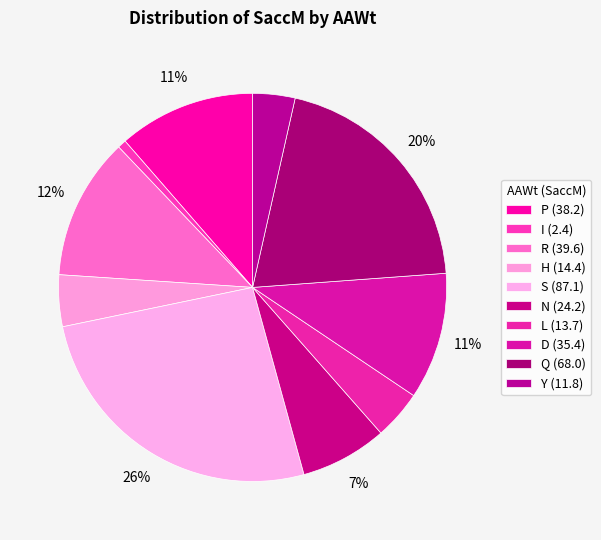

What is the smallest slice in the pie chart?

I